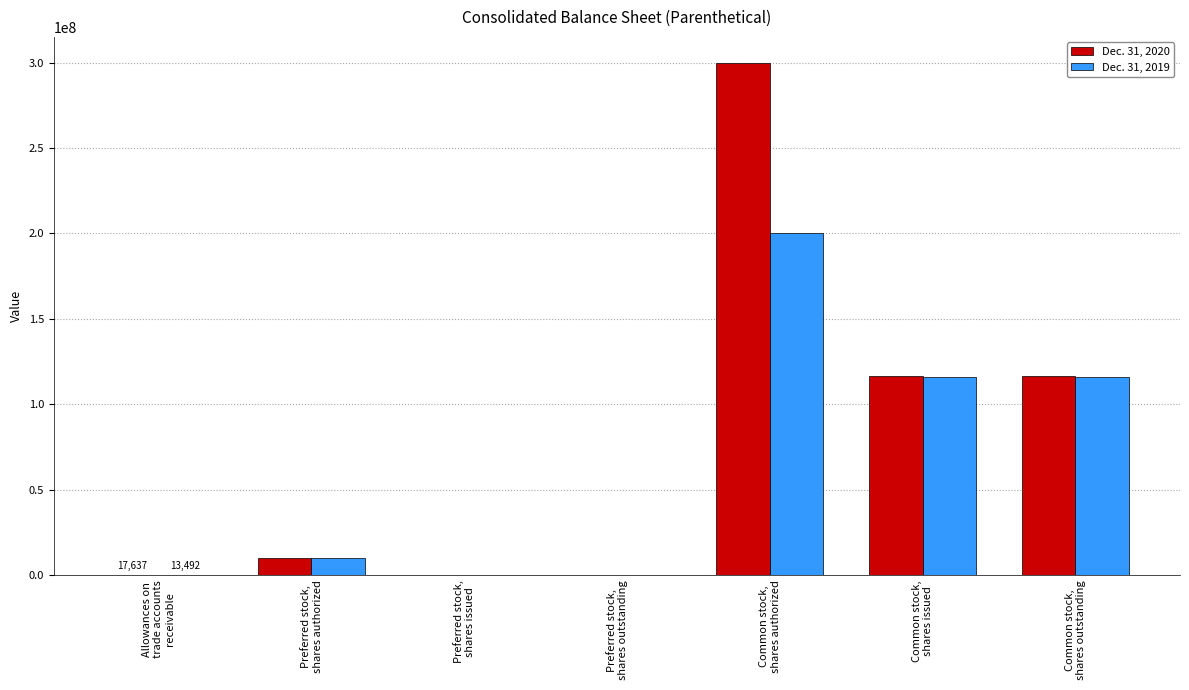

Which series has the largest range (max minus min)?

Dec. 31, 2020